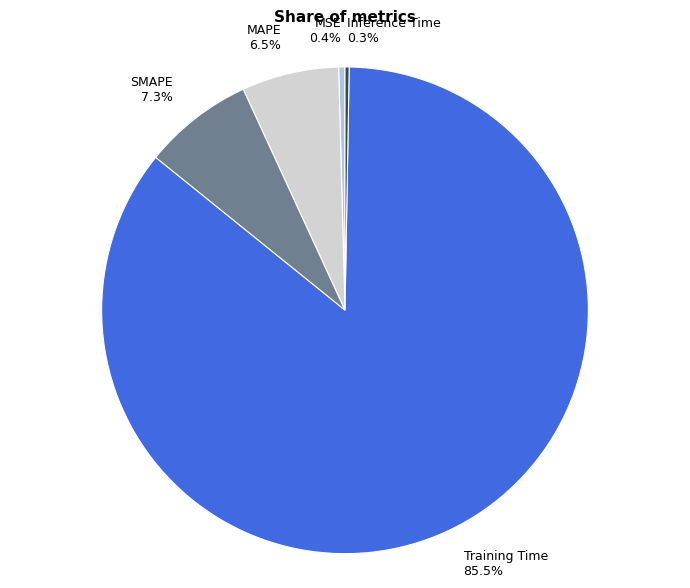

Between MSE 0.4% and SMAPE 7.3%, which is larger?

SMAPE 7.3%